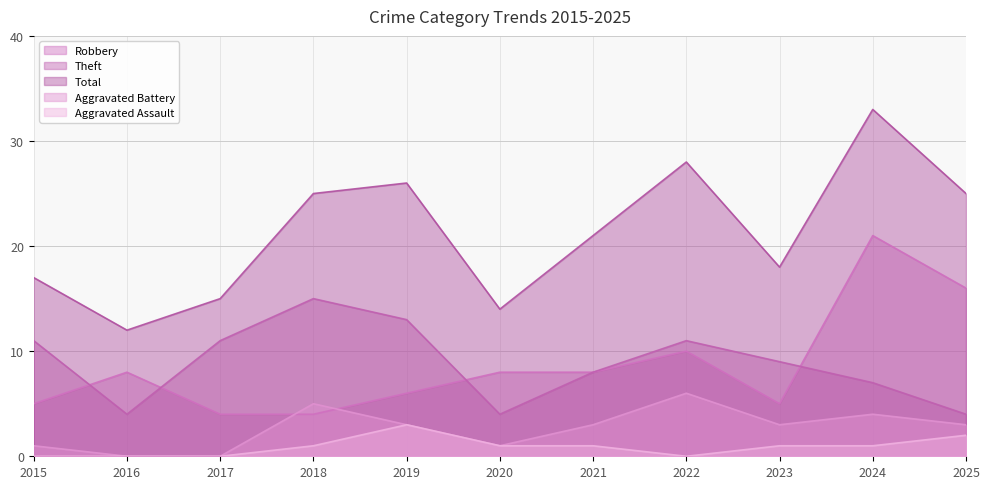

At which category does Robbery reach its first local valley?

2023